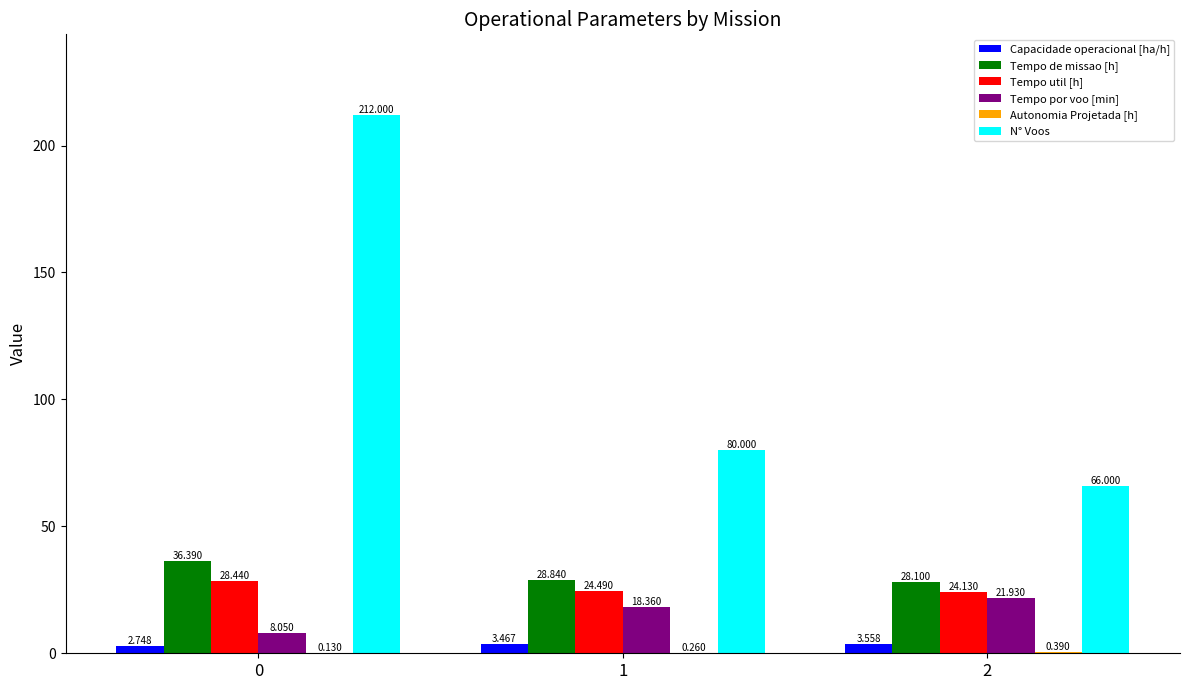

Which series has the largest total across all categories?

N° Voos